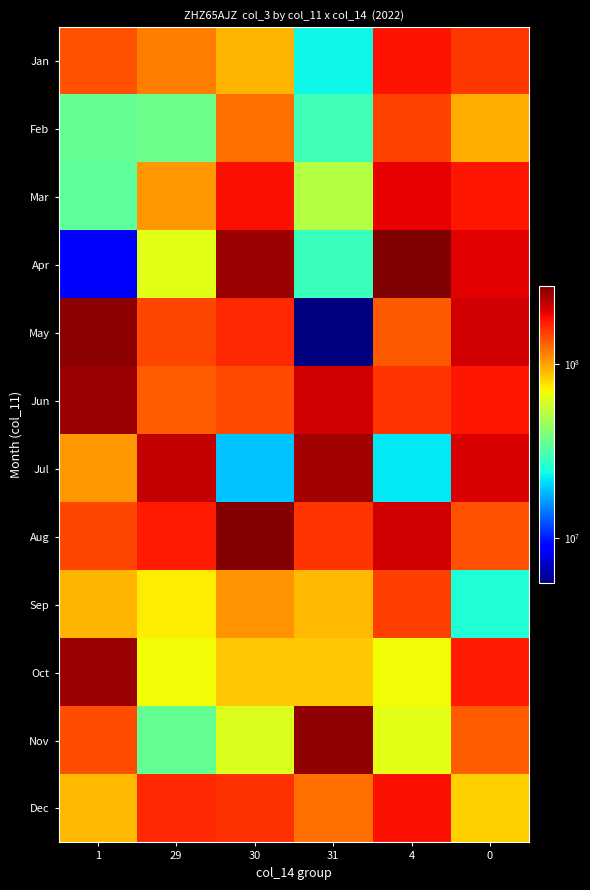

What is the total value across all series at 1?

1563669210.5